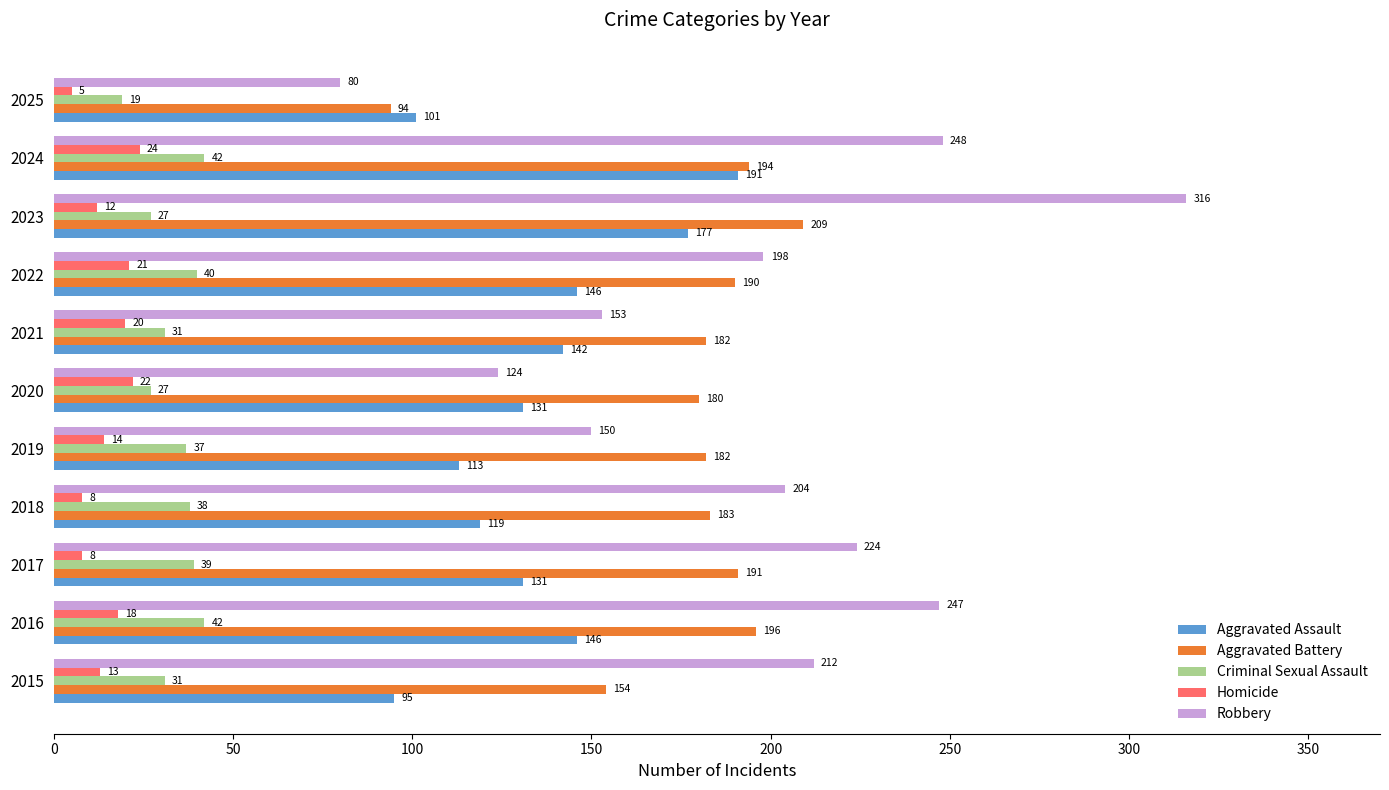

The value of Robbery at 2021 is 76. True or false?

False